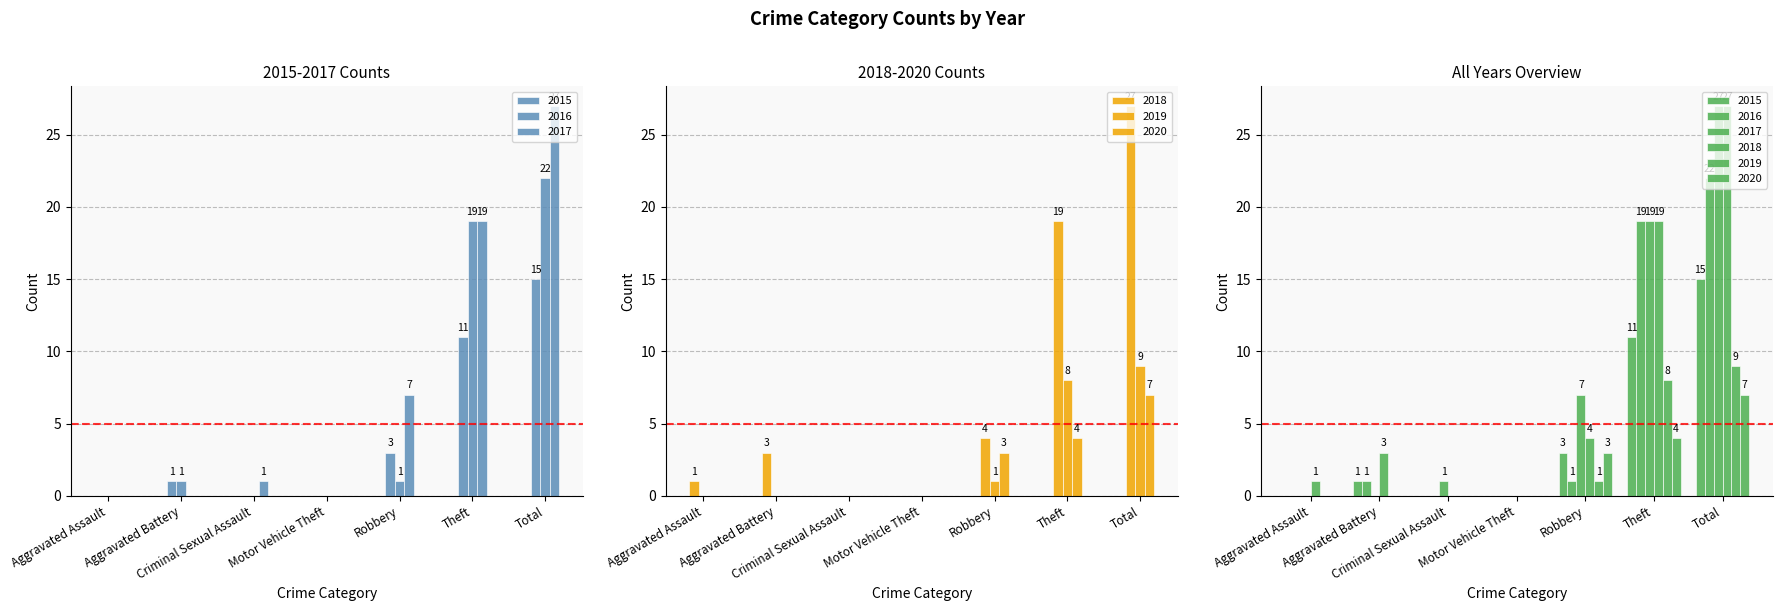

What is the sum of the 2019 values at Robbery and Total?

10